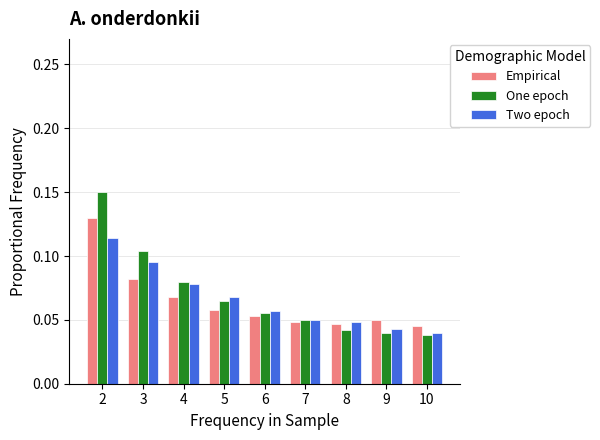

Rank the series by their maximum value, from highest to lowest.

One epoch, Empirical, Two epoch